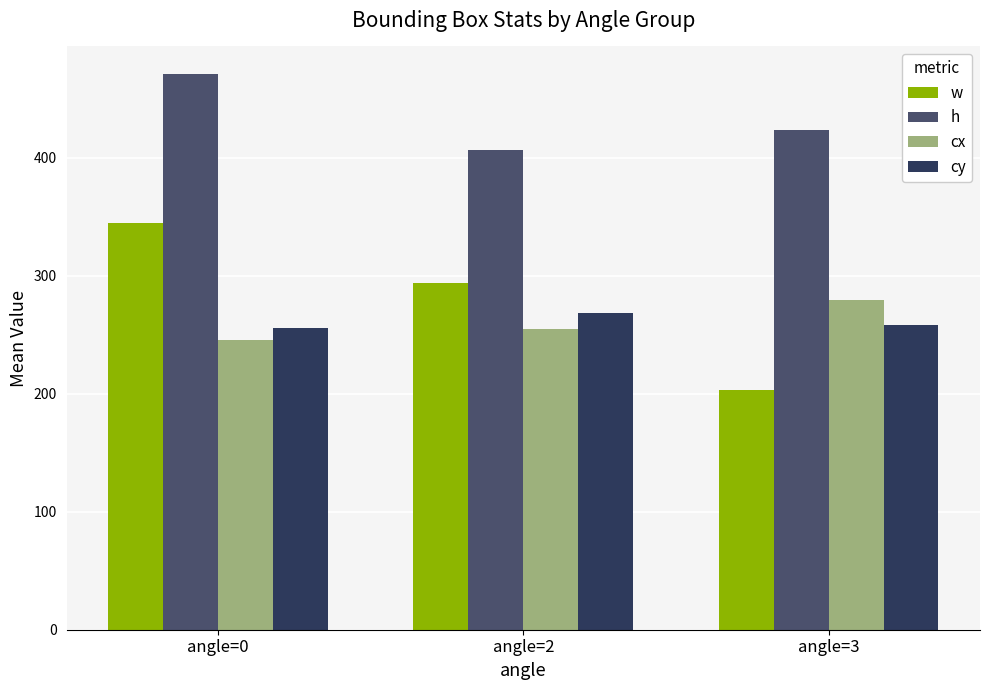

Reading right to left, extract all data points from this chart.

w: 203.0	294.0	344.9
h: 423.3	406.0	470.6
cx: 279.4	255.0	245.3
cy: 258.6	268.0	255.6